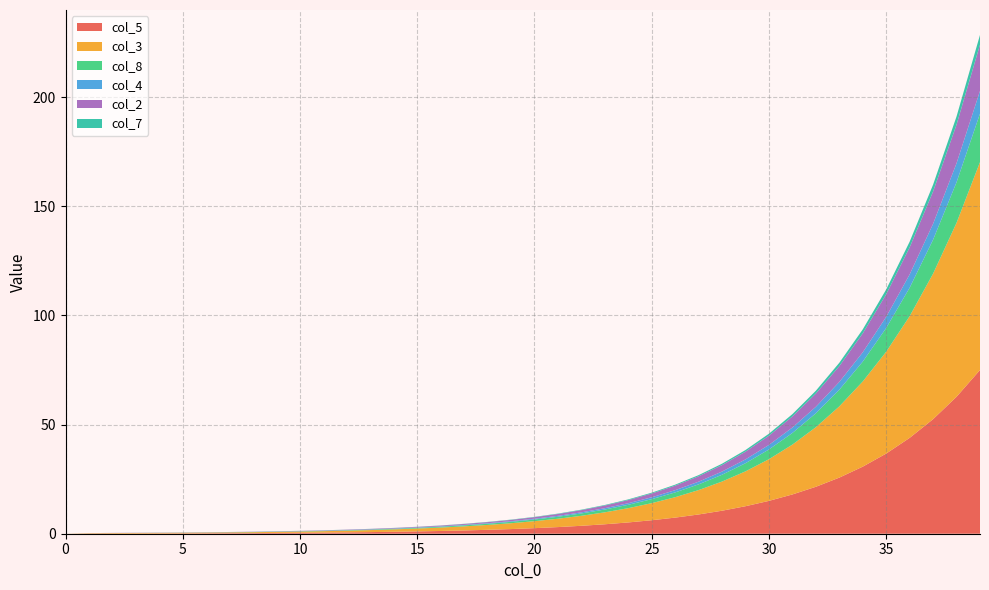

Reading left to right, transcribe all the data shown in this chart.

col_5: 0=0.0	1=0.0	2=0.0	3=0.1	4=0.1	5=0.2	6=0.2	7=0.2	8=0.3	9=0.4	10=0.4	11=0.5	12=0.6	13=0.7	14=0.9	15=1.1	16=1.3	17=1.5	18=1.8	19=2.1	20=2.5	21=3.0	22=3.6	23=4.3	24=5.2	25=6.2	26=7.4	27=8.8	28=10.5	29=12.6	30=15.1	31=18.0	32=21.5	33=25.7	34=30.7	35=36.7	36=43.9	37=52.5	38=62.7	39=75.0
col_3: 0=0.0	1=0.2	2=0.3	3=0.3	4=0.3	5=0.3	6=0.3	7=0.3	8=0.4	9=0.5	10=0.6	11=0.7	12=0.8	13=0.9	14=1.1	15=1.3	16=1.6	17=1.9	18=2.2	19=2.7	20=3.2	21=3.8	22=4.6	23=5.5	24=6.5	25=7.8	26=9.3	27=11.2	28=13.4	29=16.0	30=19.1	31=22.8	32=27.3	33=32.6	34=39.0	35=46.6	36=55.8	37=66.7	38=79.7	39=95.2
col_8: 0=0.0	1=0.0	2=0.0	3=0.0	4=0.0	5=0.0	6=0.1	7=0.1	8=0.1	9=0.1	10=0.1	11=0.1	12=0.2	13=0.2	14=0.3	15=0.3	16=0.4	17=0.5	18=0.5	19=0.6	20=0.8	21=0.9	22=1.1	23=1.3	24=1.5	25=1.8	26=2.2	27=2.6	28=3.1	29=3.7	30=4.5	31=5.3	32=6.4	33=7.6	34=9.1	35=10.9	36=13.0	37=15.6	38=18.6	39=22.2
col_4: 0=0.0	1=0.0	2=0.0	3=0.0	4=0.0	5=0.0	6=0.0	7=0.0	8=0.0	9=0.1	10=0.1	11=0.1	12=0.1	13=0.1	14=0.1	15=0.1	16=0.2	17=0.2	18=0.2	19=0.3	20=0.3	21=0.4	22=0.5	23=0.6	24=0.7	25=0.9	26=1.0	27=1.2	28=1.5	29=1.8	30=2.1	31=2.5	32=3.0	33=3.6	34=4.3	35=5.1	36=6.1	37=7.3	38=8.7	39=10.4
col_2: 0=0.0	1=0.1	2=0.1	3=0.1	4=0.1	5=0.1	6=0.1	7=0.1	8=0.1	9=0.1	10=0.1	11=0.1	12=0.2	13=0.2	14=0.2	15=0.3	16=0.3	17=0.4	18=0.5	19=0.6	20=0.7	21=0.8	22=1.0	23=1.2	24=1.4	25=1.7	26=2.1	27=2.5	28=3.0	29=3.5	30=4.2	31=5.1	32=6.1	33=7.2	34=8.7	35=10.4	36=12.4	37=14.8	38=17.7	39=21.2
col_7: 0=0.0	1=0.0	2=0.0	3=0.0	4=0.0	5=0.0	6=0.0	7=0.0	8=0.0	9=0.0	10=0.0	11=0.0	12=0.0	13=0.0	14=0.1	15=0.1	16=0.1	17=0.1	18=0.1	19=0.1	20=0.1	21=0.2	22=0.2	23=0.3	24=0.3	25=0.4	26=0.4	27=0.5	28=0.6	29=0.8	30=0.9	31=1.1	32=1.3	33=1.5	34=1.8	35=2.2	36=2.6	37=3.1	38=3.7	39=4.5